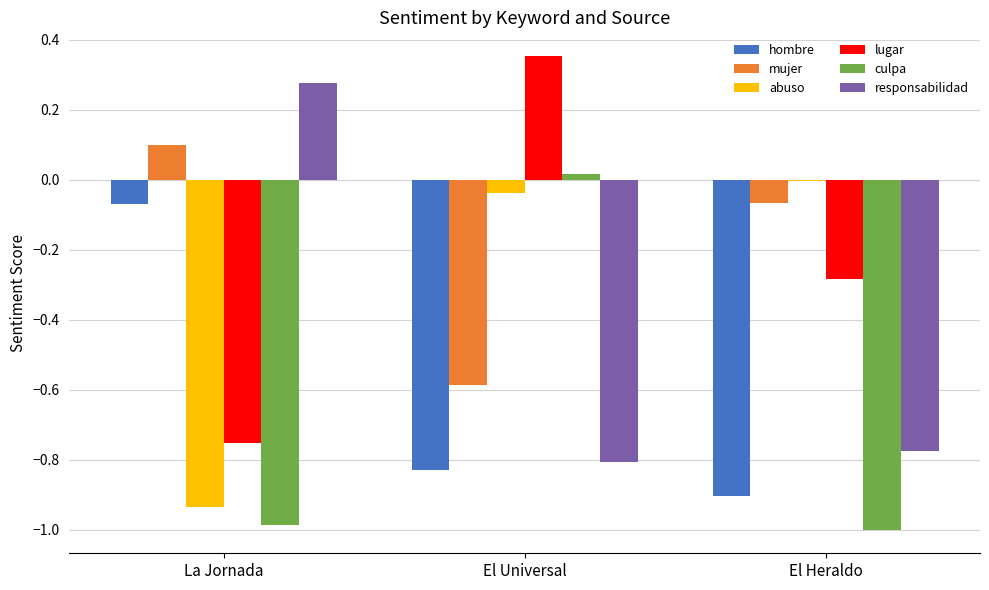

Which label corresponds to the largest value in the chart?

El Universal